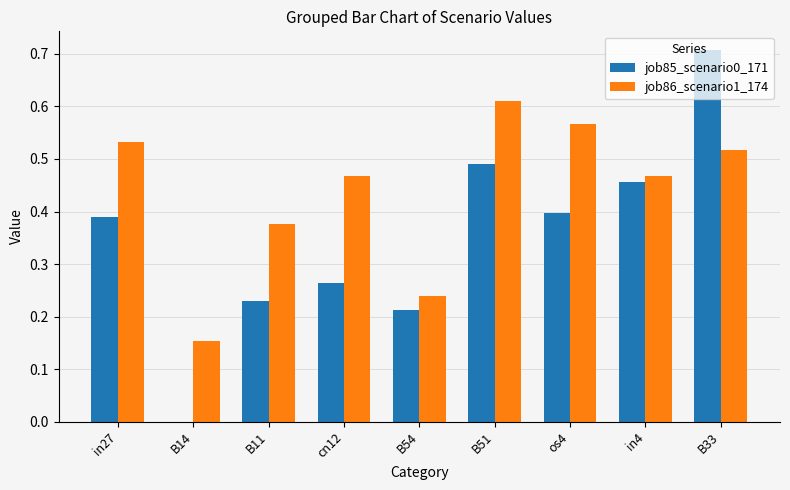

True or false: job85_scenario0_171 has a value of 0.3 at B33.

False